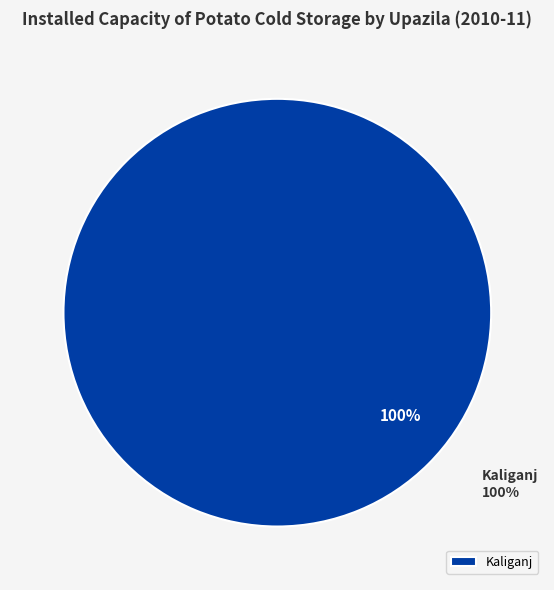

The Kotchandpur slice represents 12% of the pie. True or false?

False